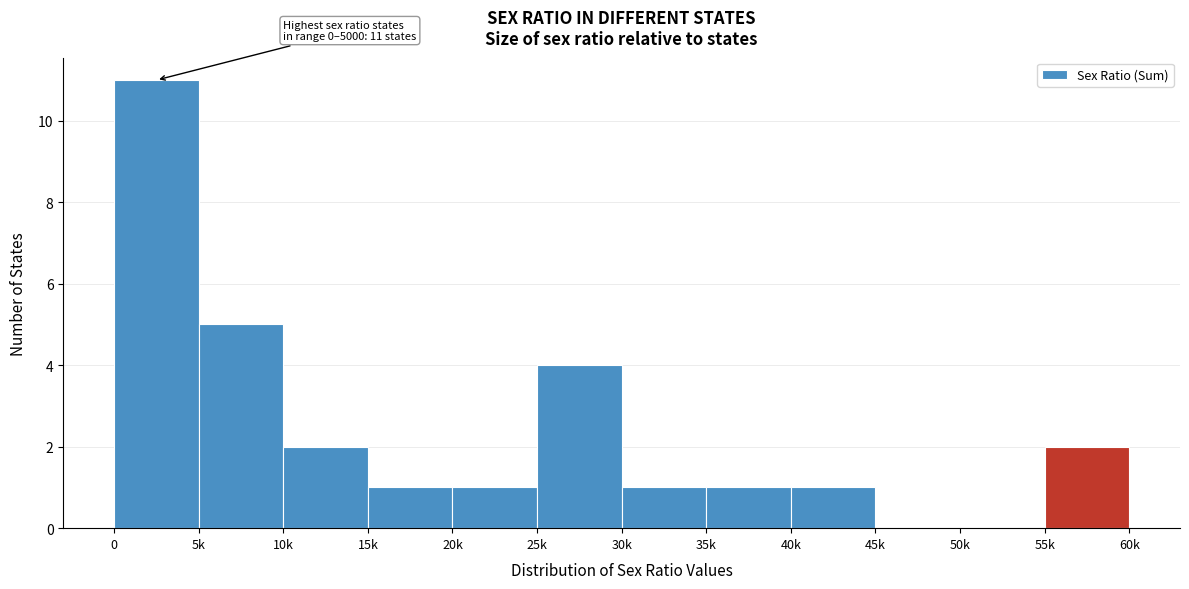

Reading left to right, extract all data points from this chart.

0=11	5k=5	10k=2	15k=1	20k=1	25k=4	30k=1	35k=1	40k=1	45k=0	50k=0	55k=2